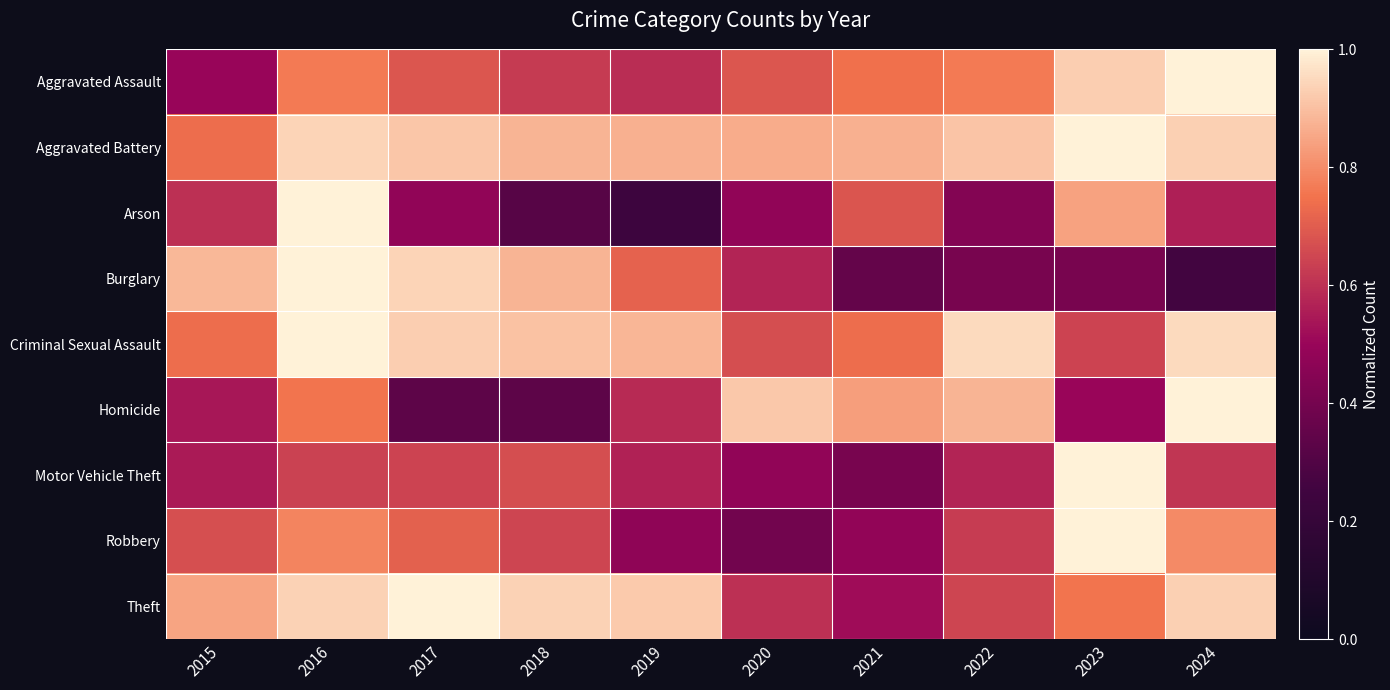

What is the total value across all series at 2022?

6.2